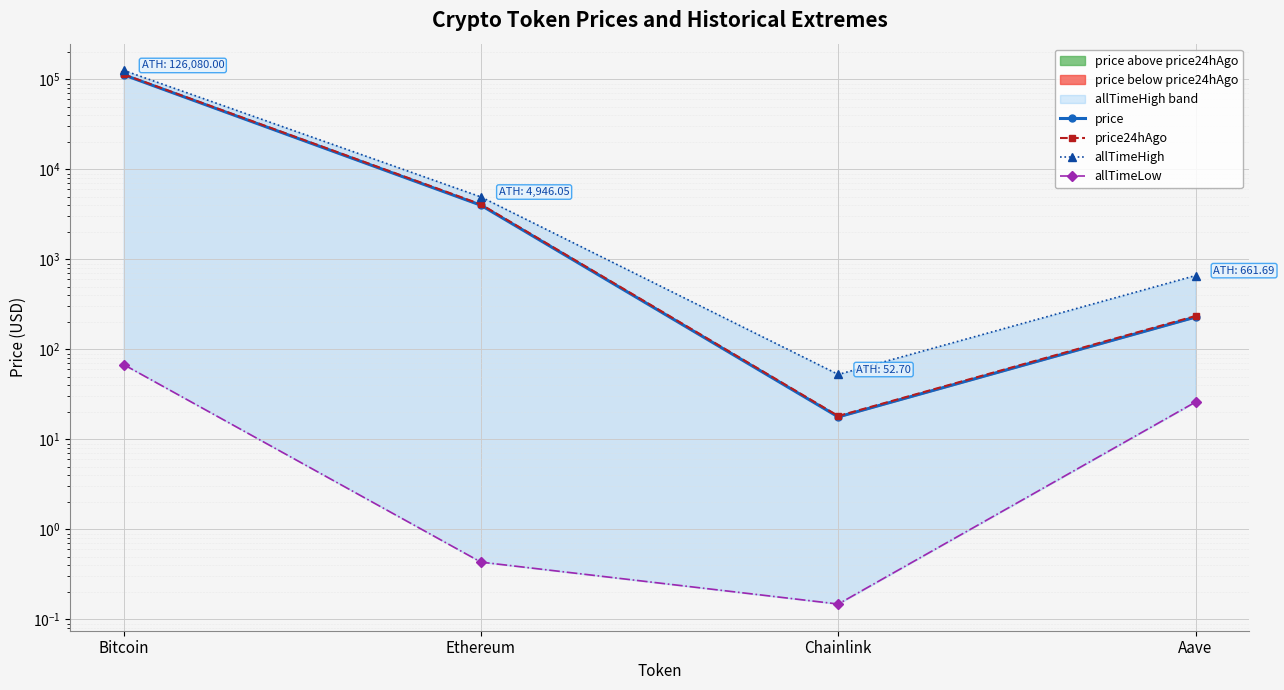

What is the difference between the allTimeLow values at Bitcoin and Aave?

41.8